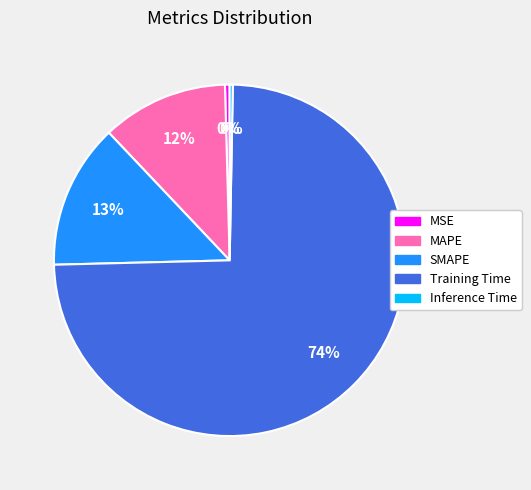

Between SMAPE and Inference Time, which is larger?

SMAPE